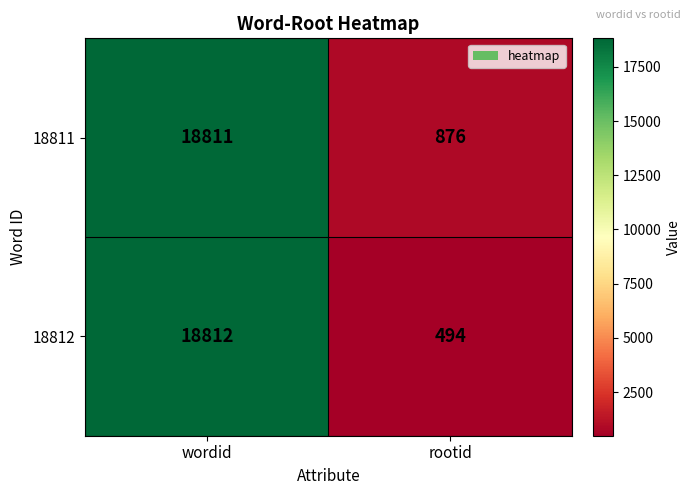

Reading right to left, what are all the values shown in this chart?

18811: 876	18811
18812: 494	18812